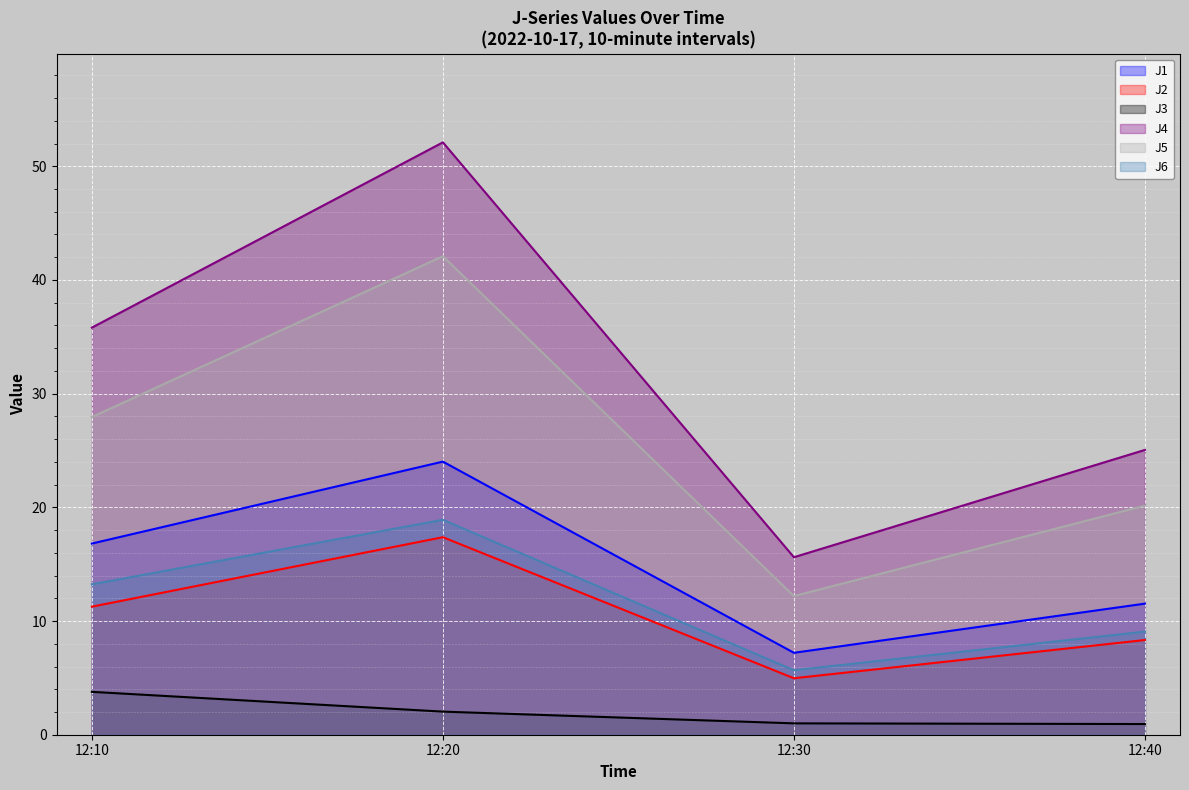

True or false: J1 (line) has a value of 16.8 at 12:10.

True